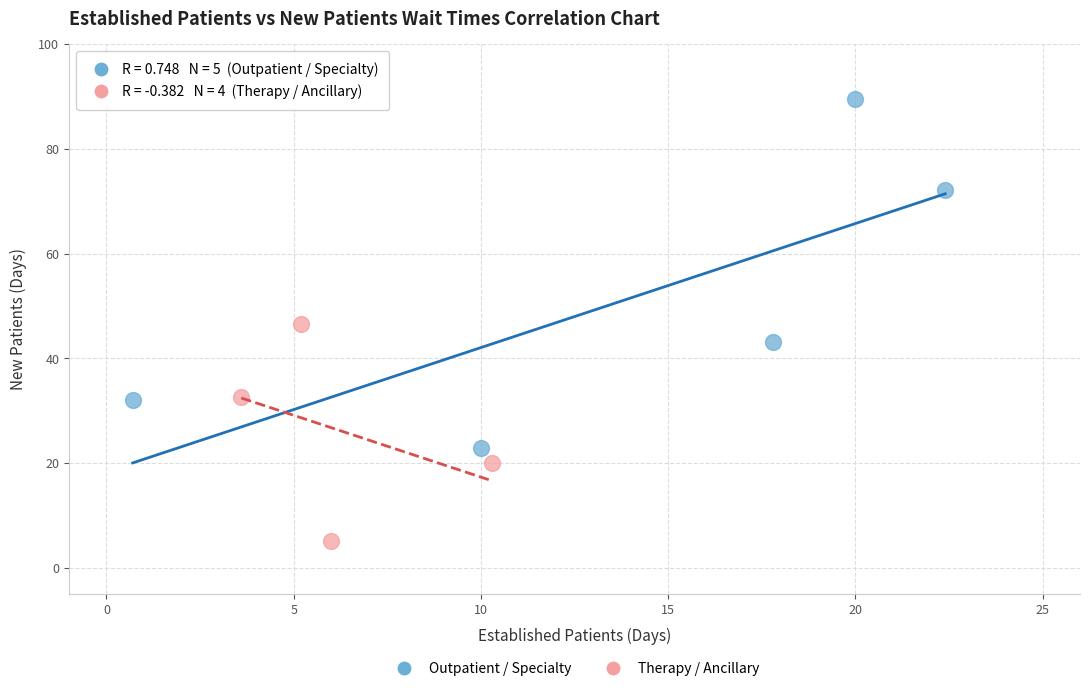

Which series has the widest spread of Y values?

Outpatient / Specialty